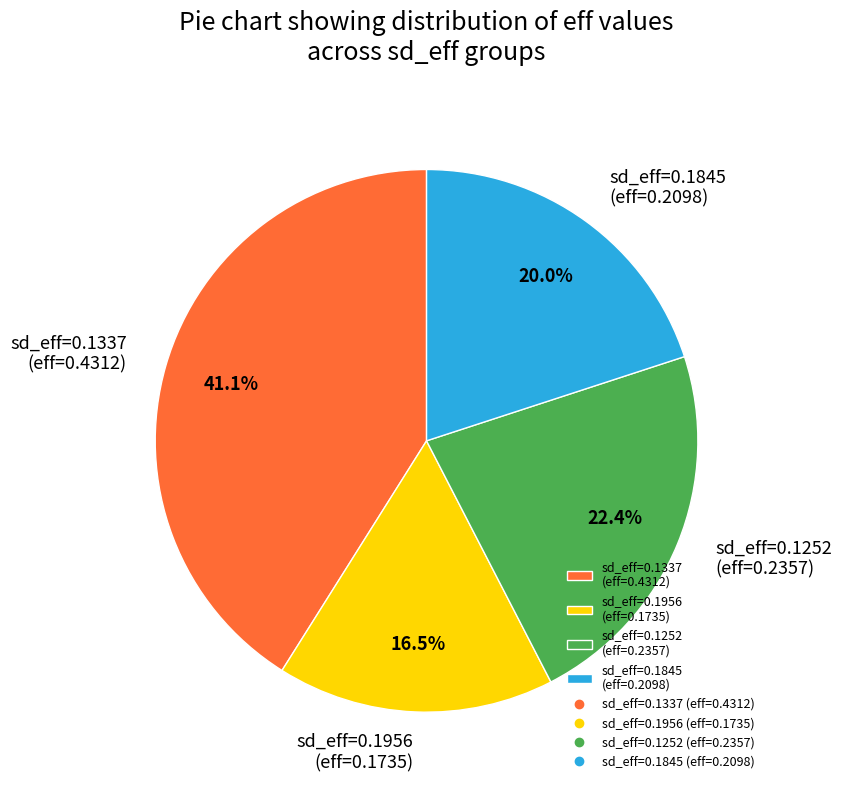

Which has a higher value, sd_eff=0.1252 (eff=0.2357) or sd_eff=0.1956 (eff=0.1735)?

sd_eff=0.1252 (eff=0.2357)